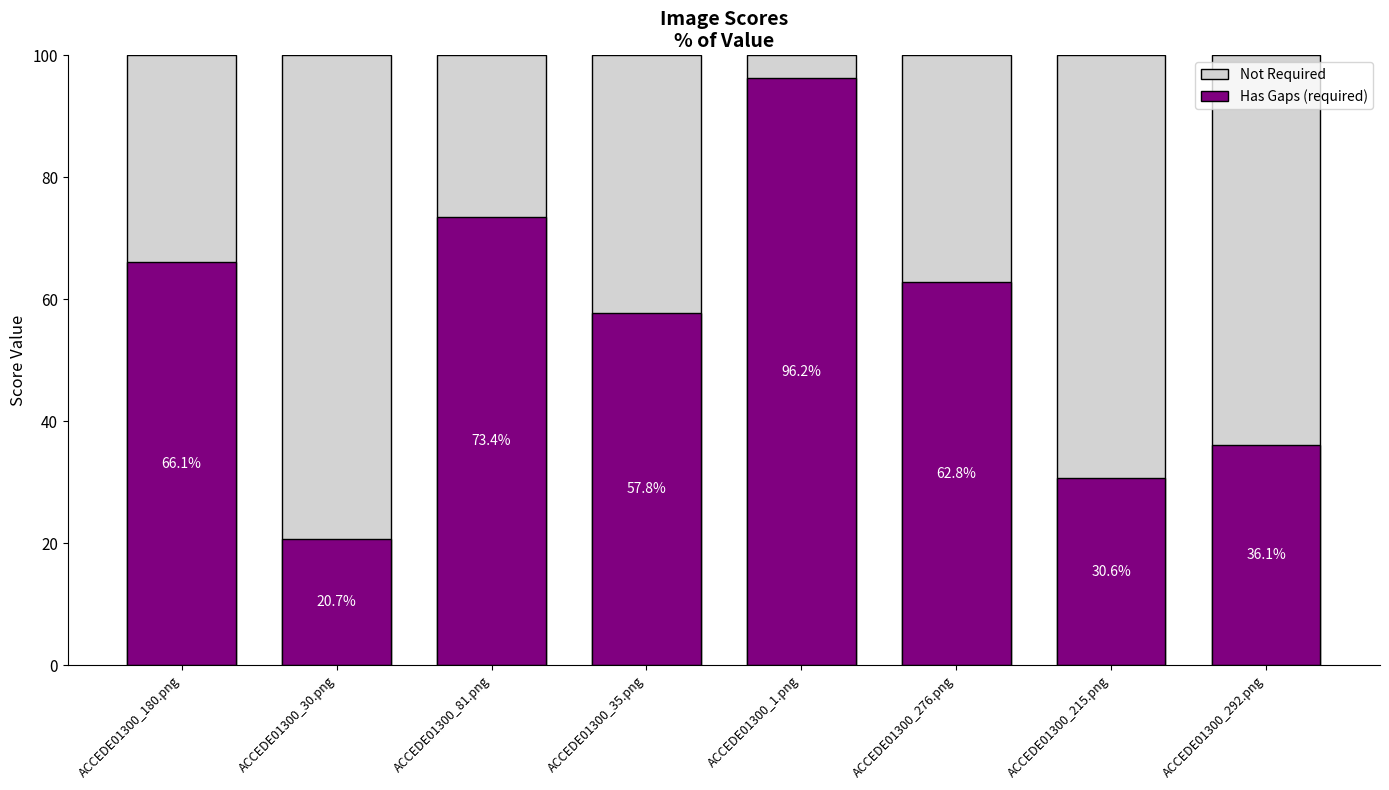

At which label does Not Required reach its minimum?

ACCEDE01300_180.png